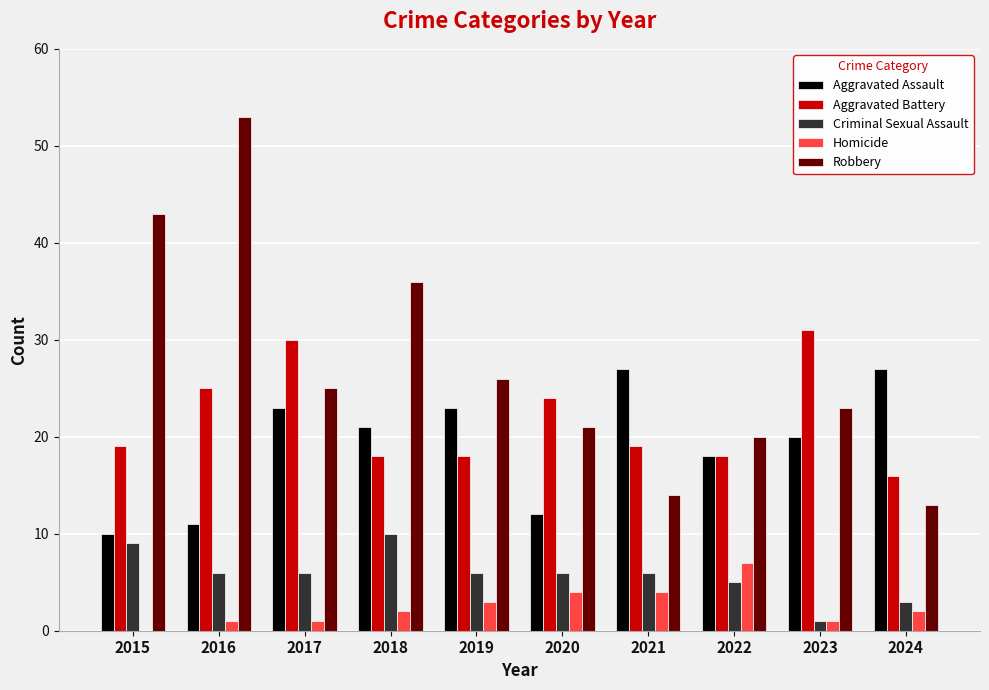

What value does the Aggravated Assault series have at 2020, to the nearest 10?

10